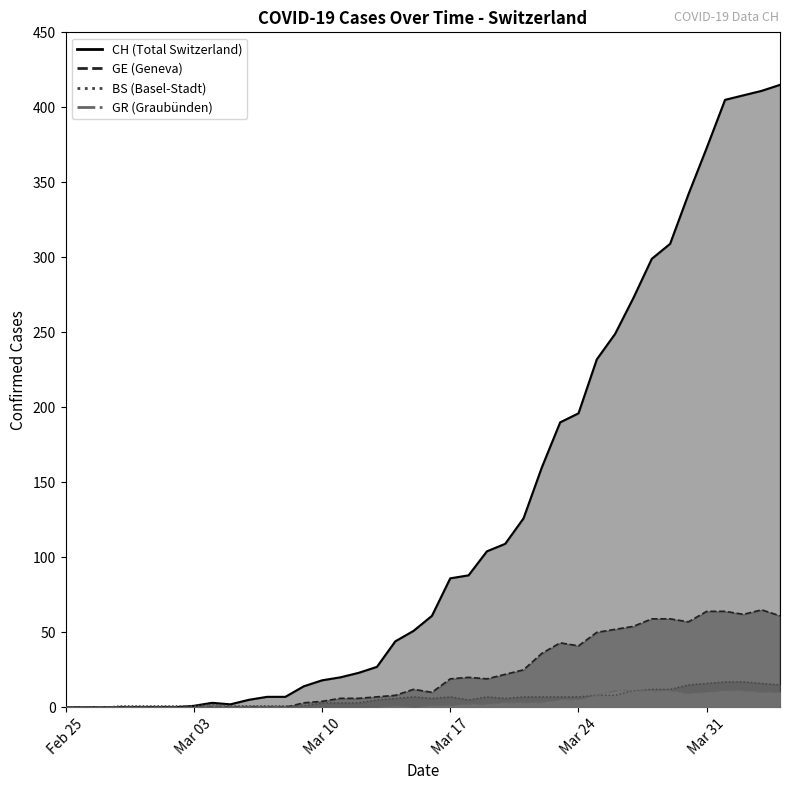

How many positive values does the GR series have?

21